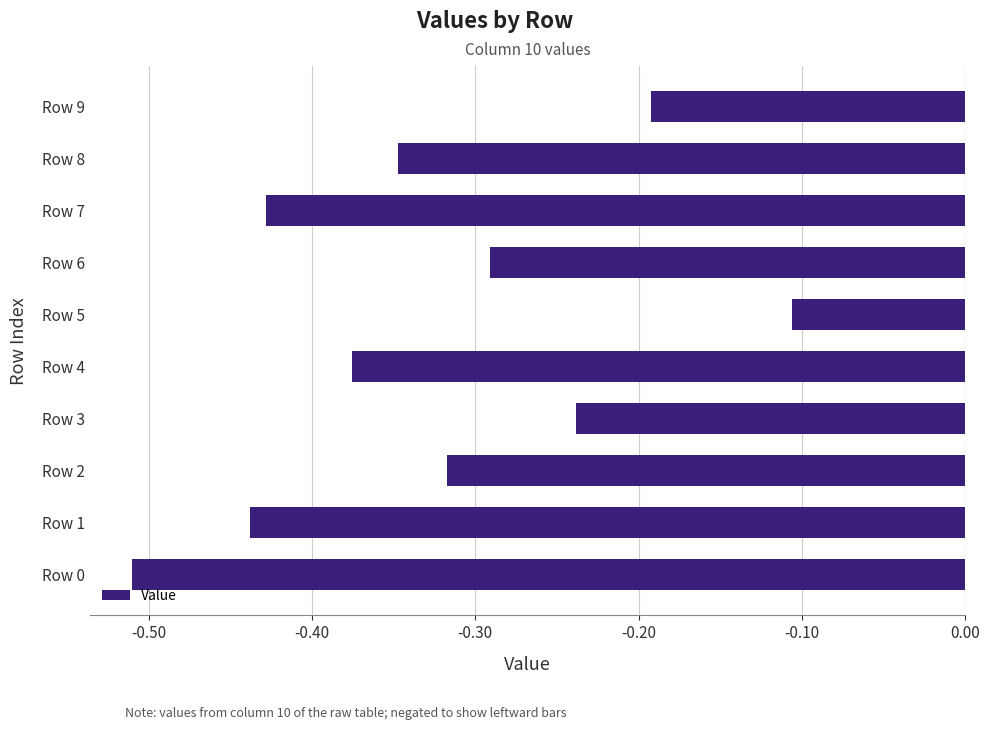

True or false: the data shows -0.3 at Row 9.

False